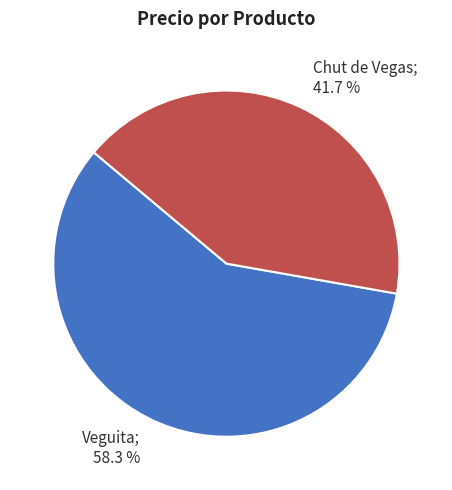

Which slice is the largest?

Veguita; 58.3 %